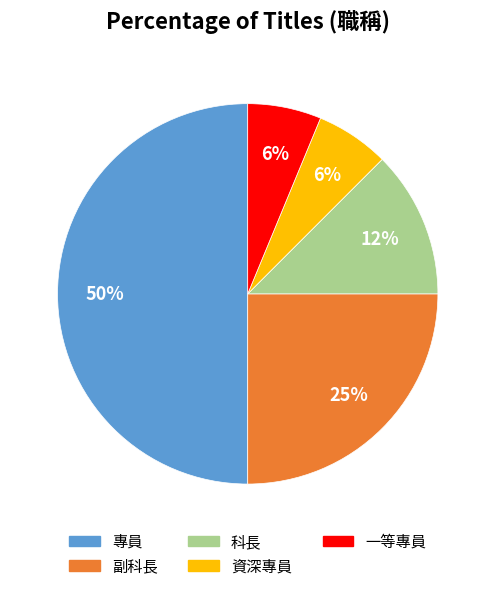

To the nearest percent, what percentage of the pie is 一等專員?

6%